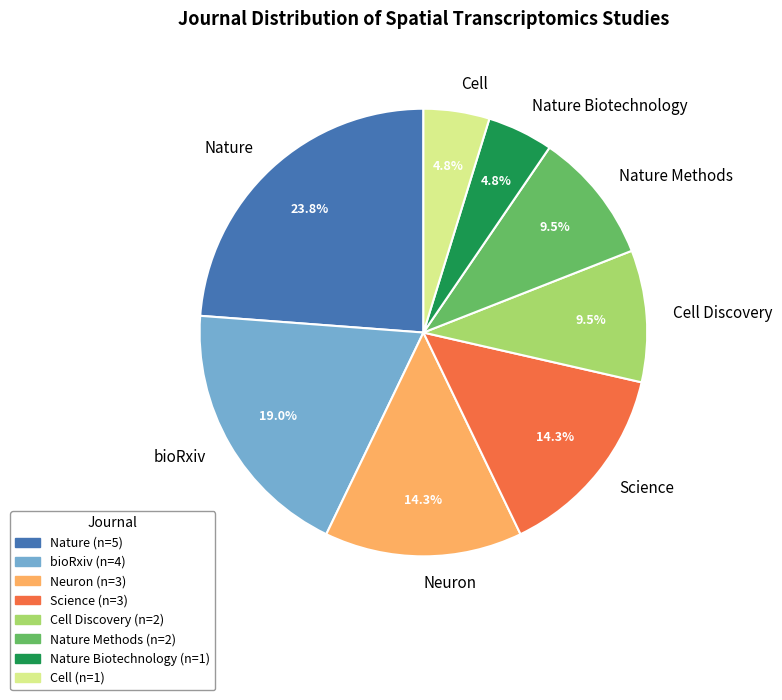

Is Nature Methods the majority of the pie?

No